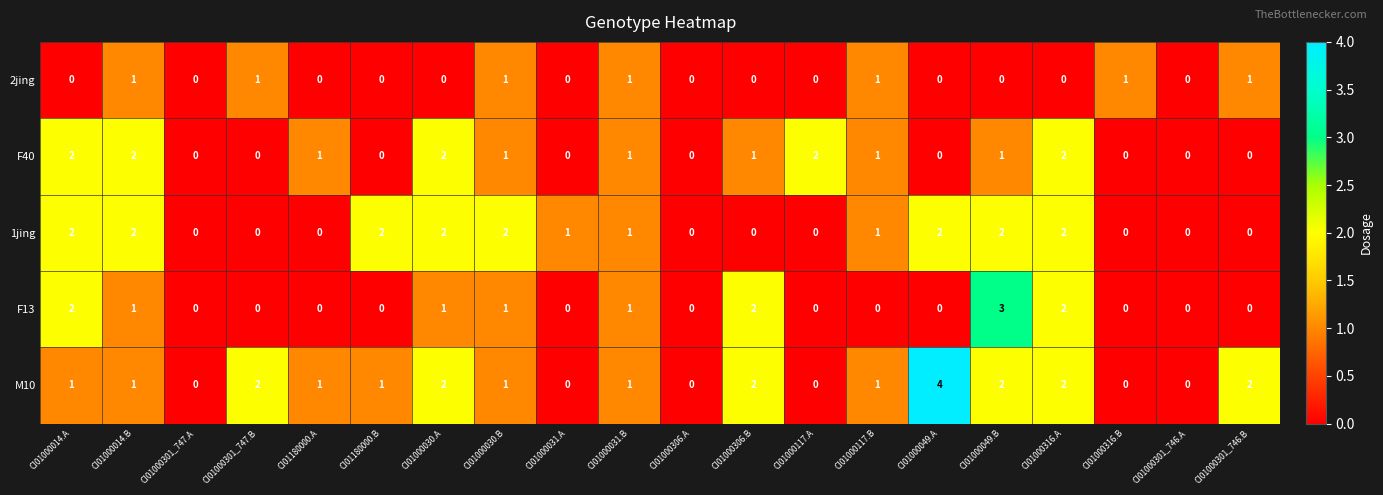

The value of M10 at CI01000049.A is 2. True or false?

False